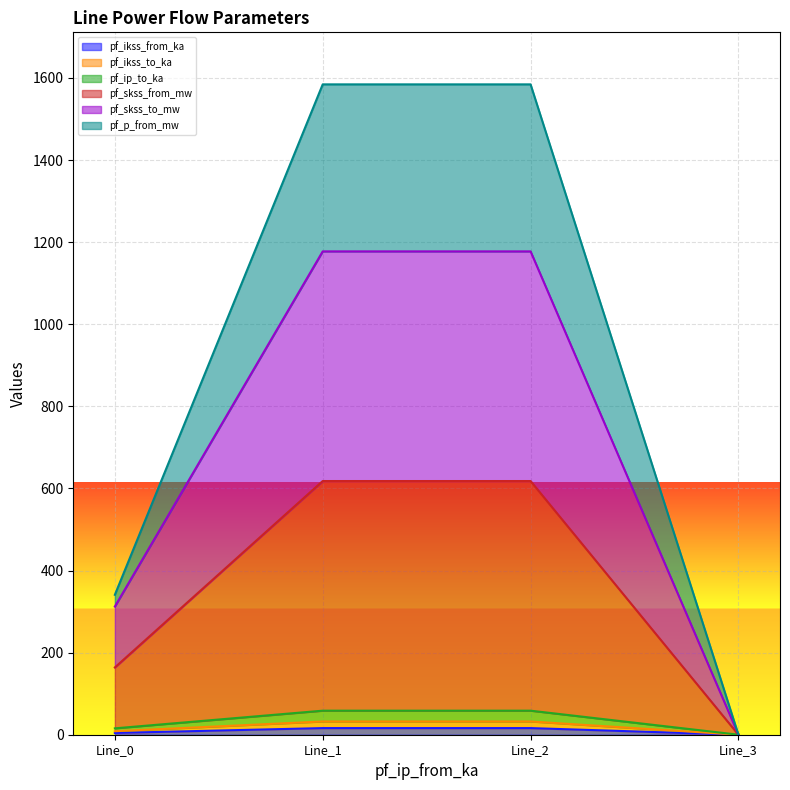

Which category has the highest value in the pf_skss_from_mw series?

Line_1